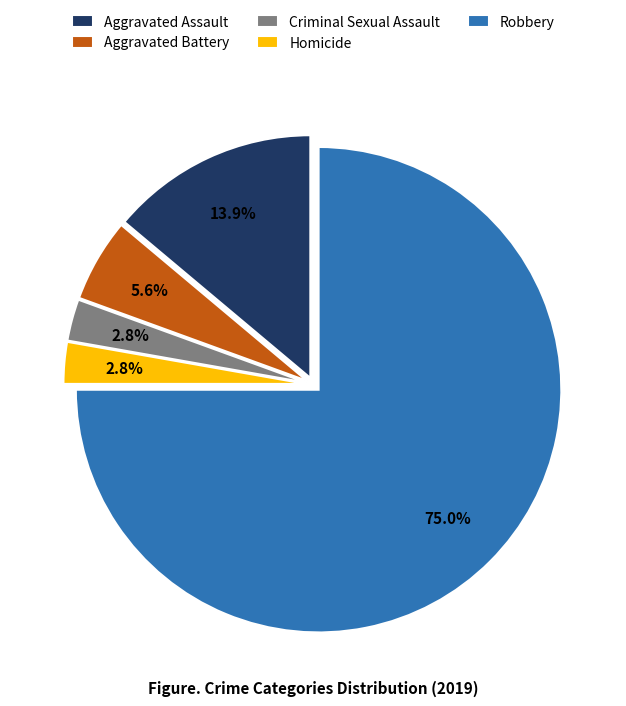

To the nearest percent, what is the difference between the Aggravated Assault and Criminal Sexual Assault slice percentages?

11%